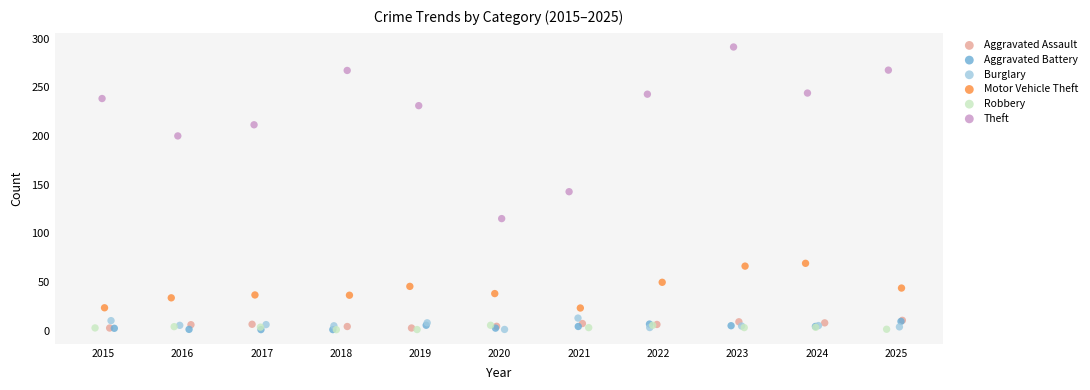

Which series reaches the maximum Y coordinate?

Theft